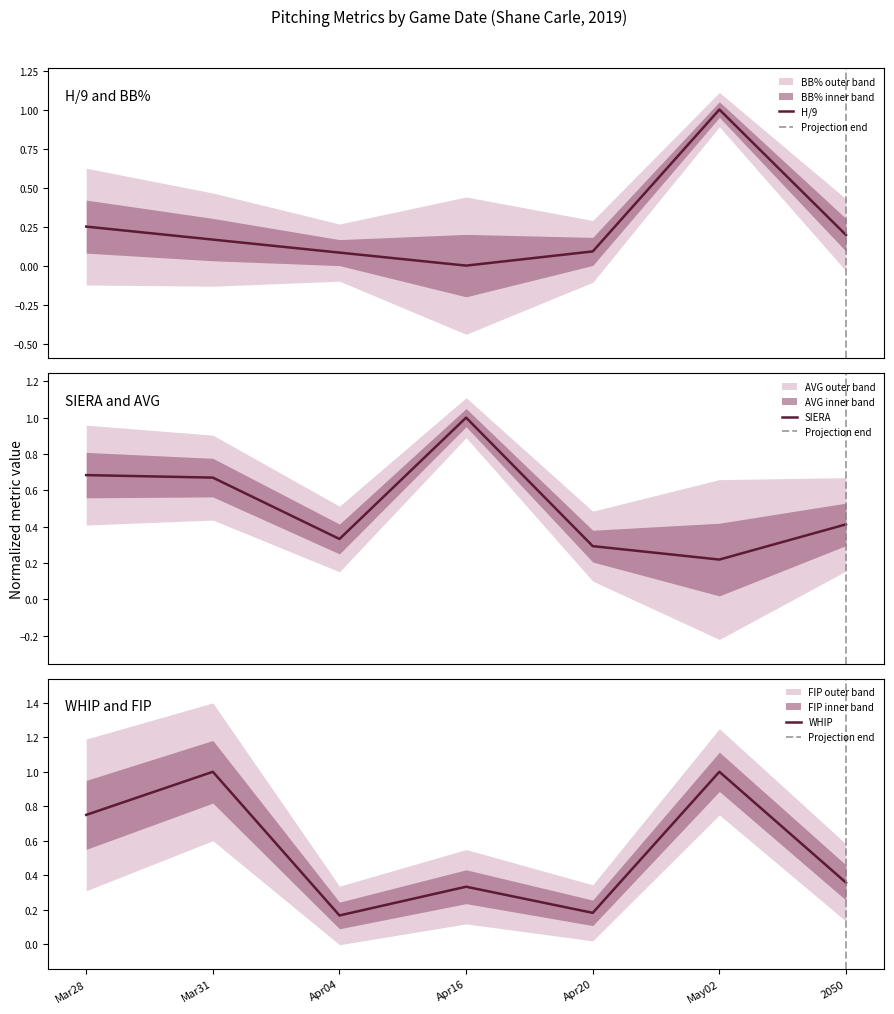

Which category has the lowest value in the WHIP series?

Apr04